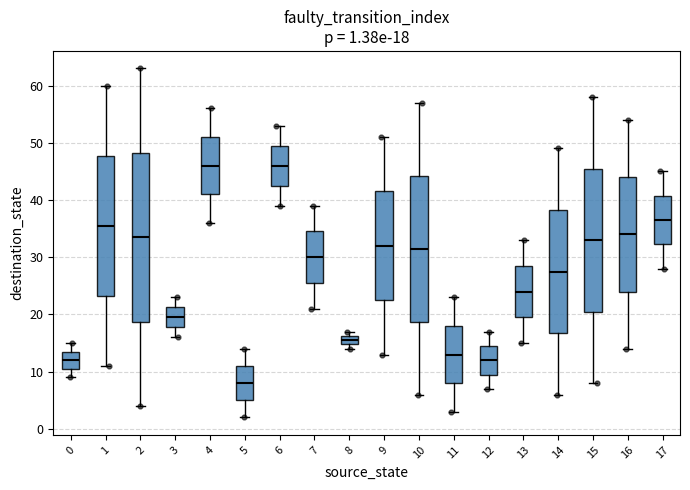

Comparing the boxes themselves (not the whiskers), which one is the tallest?

2